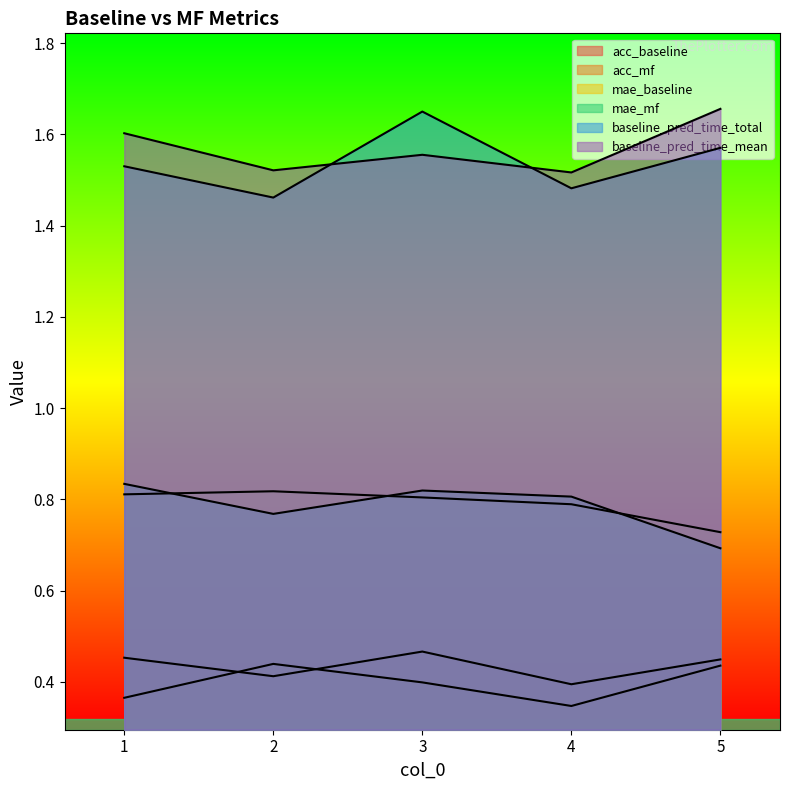

Which series has the largest total across all categories?

baseline_pred_time_mean